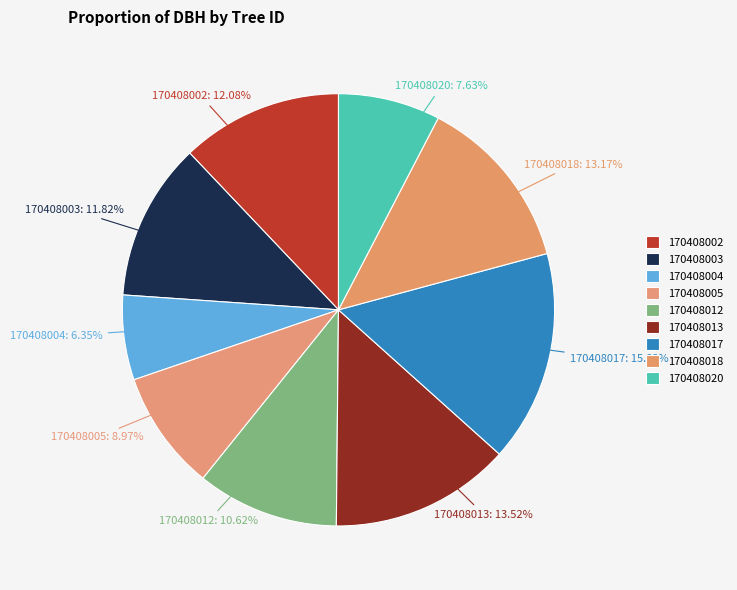

How many slices are in this pie chart?

9